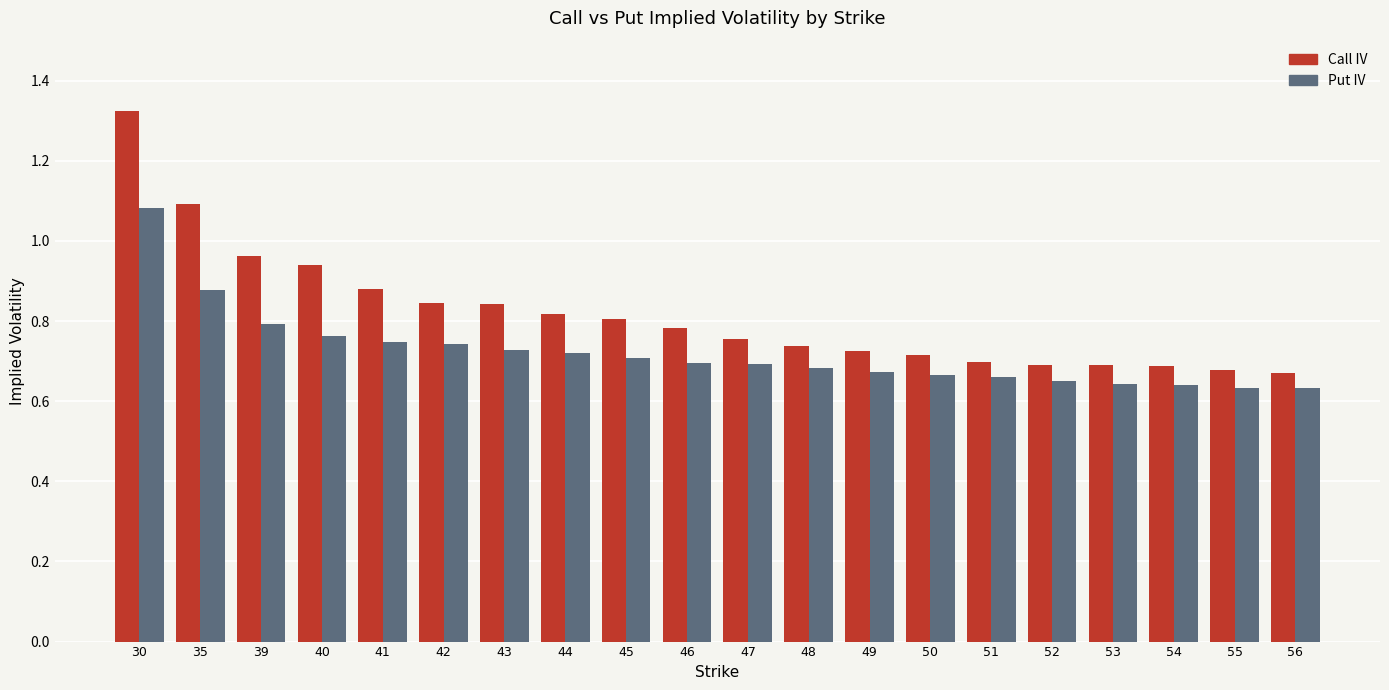

What is the sum of all Put IV values?

14.4